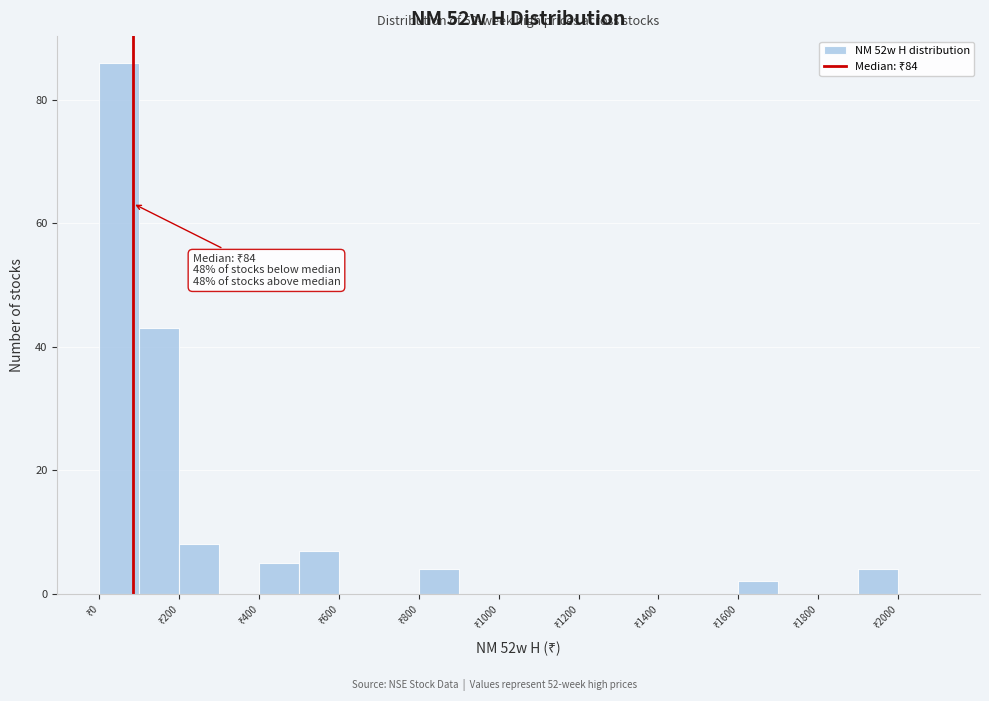

Over which range of the x-axis is the bar tallest?

0 to 100